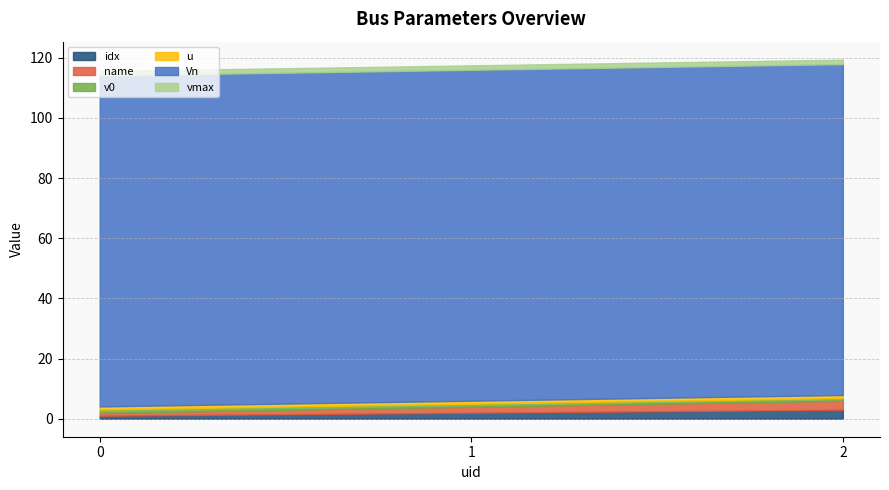

What is the value of the u point at the 2nd from the left?

1.0